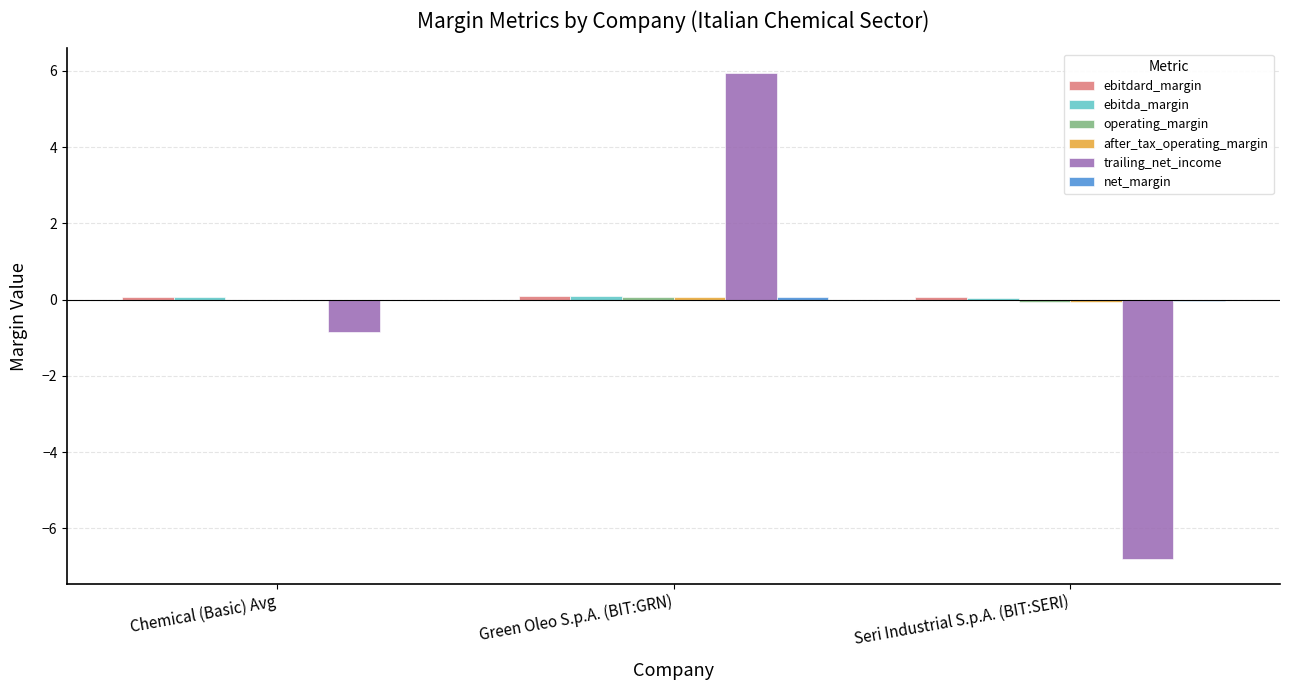

At which category is the sum across all series the highest?

Green Oleo S.p.A. (BIT:GRN)